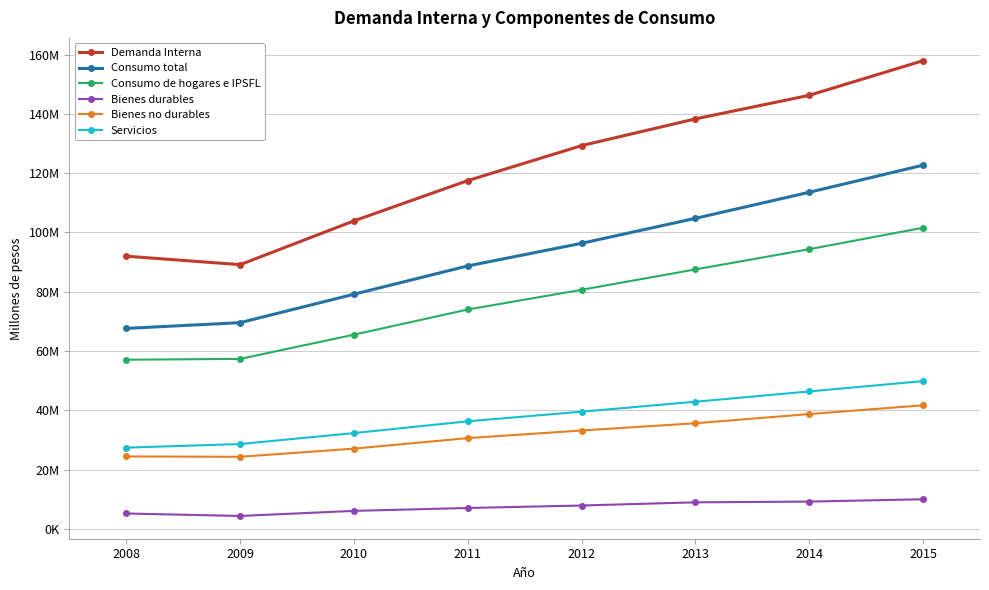

List the series in order of their peak value, lowest first.

Bienes durables, Bienes no durables, Servicios, Consumo de hogares e IPSFL, Consumo total, Demanda Interna